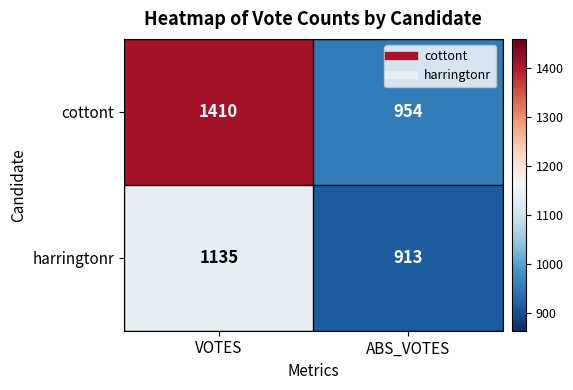

What is the sum of the harringtonr values at VOTES and ABS_VOTES?

2048